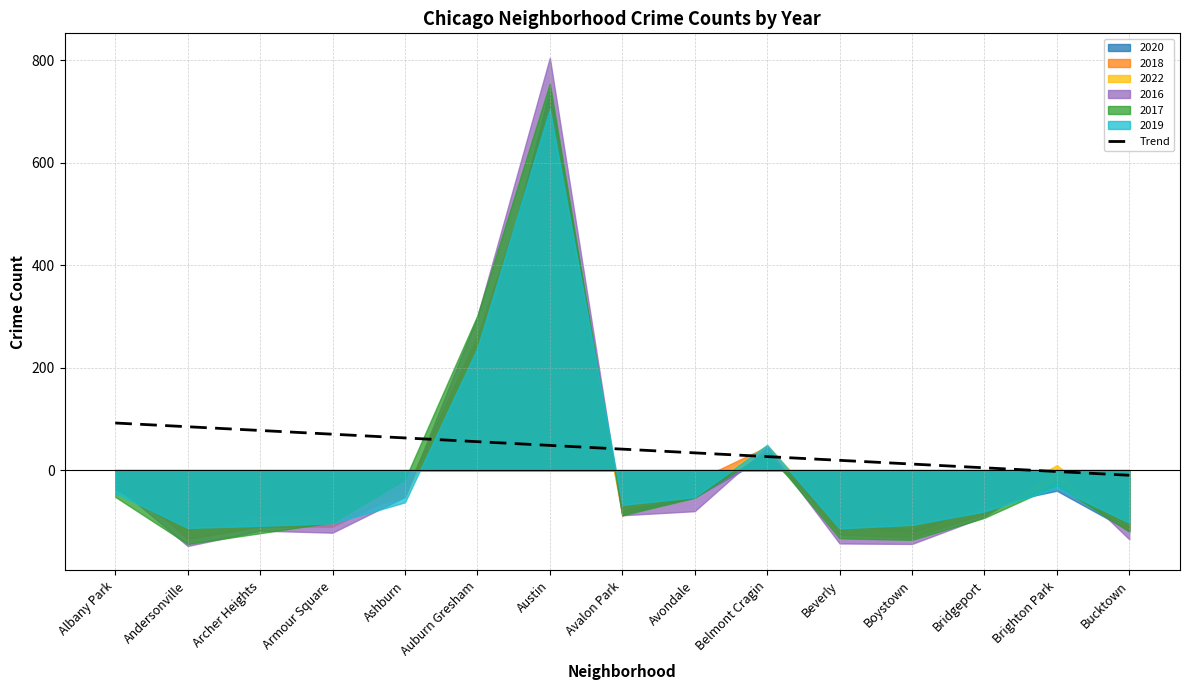

True or false: the data has more than 2 interior local peaks.

False